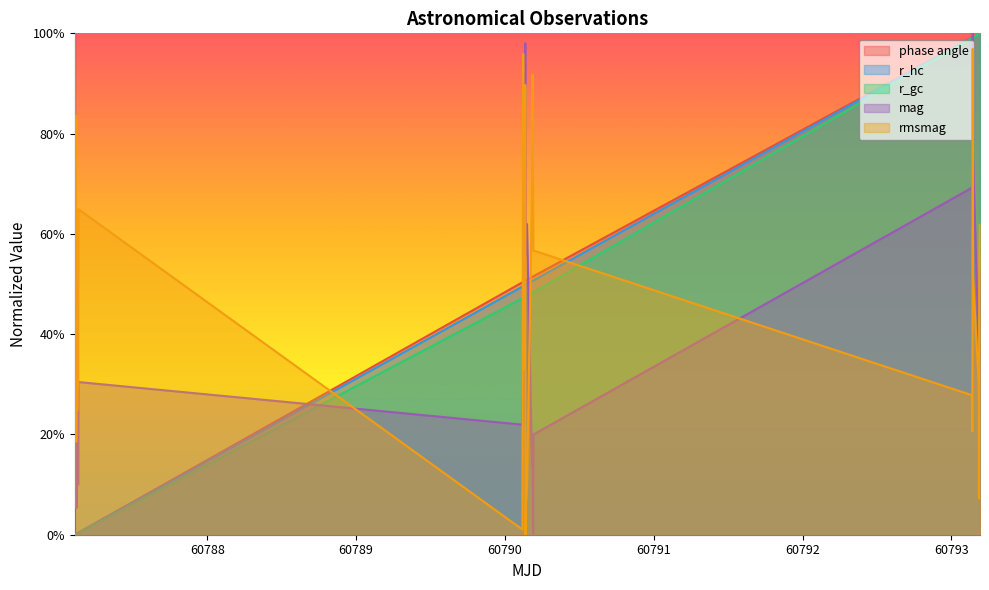

Which series ends up on top after the final intersection of r_gc and r_hc?

r_gc